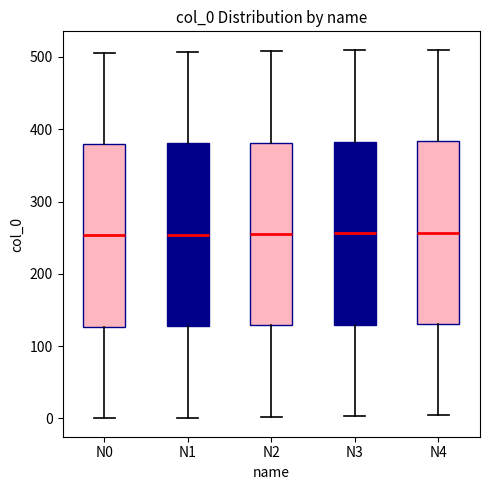

Reading left to right, transcribe this box plot: for each box, give where its median line is, the range the box spans, and where its two whiskers end, as read against the y-axis. The values are not printed on the chart, so give them approximately, as read against the axis.

N0: median 250, box 130 to 380, whiskers 0 to 510
N1: median 250, box 130 to 380, whiskers 0 to 510
N2: median 260, box 130 to 380, whiskers 0 to 510
N3: median 260, box 130 to 380, whiskers 0 to 510
N4: median 260, box 130 to 380, whiskers 0 to 510